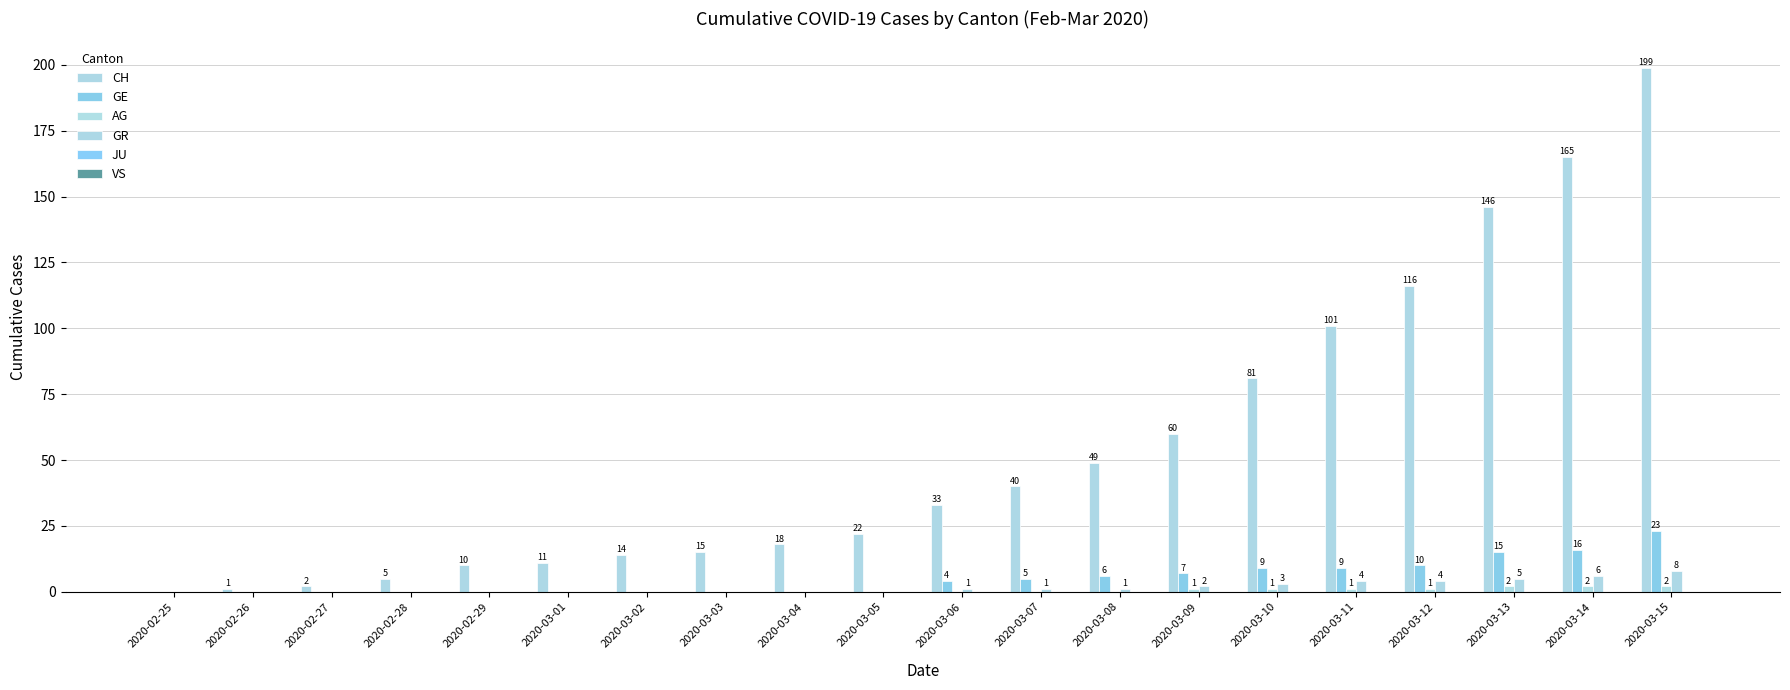

How many positive values does the GR series have?

10